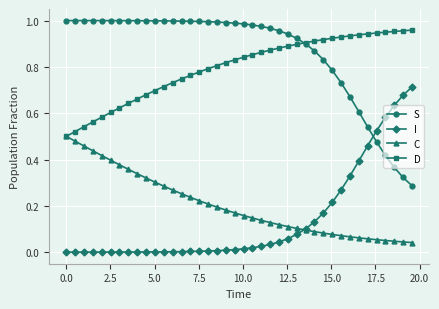

After their last crossing, which series has the higher values: S or I?

I